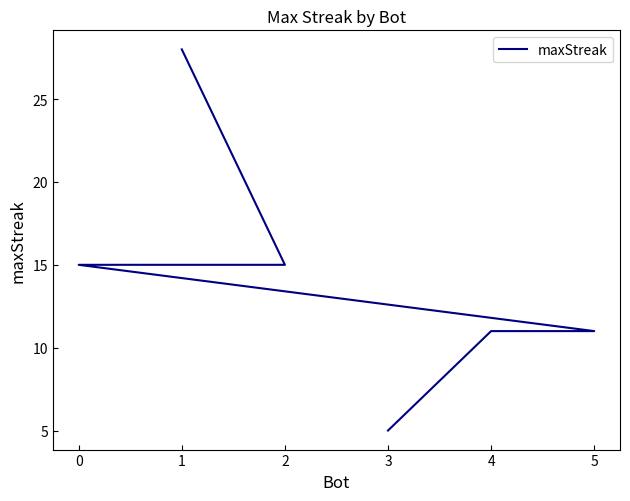

How many lines are shown in the chart?

1